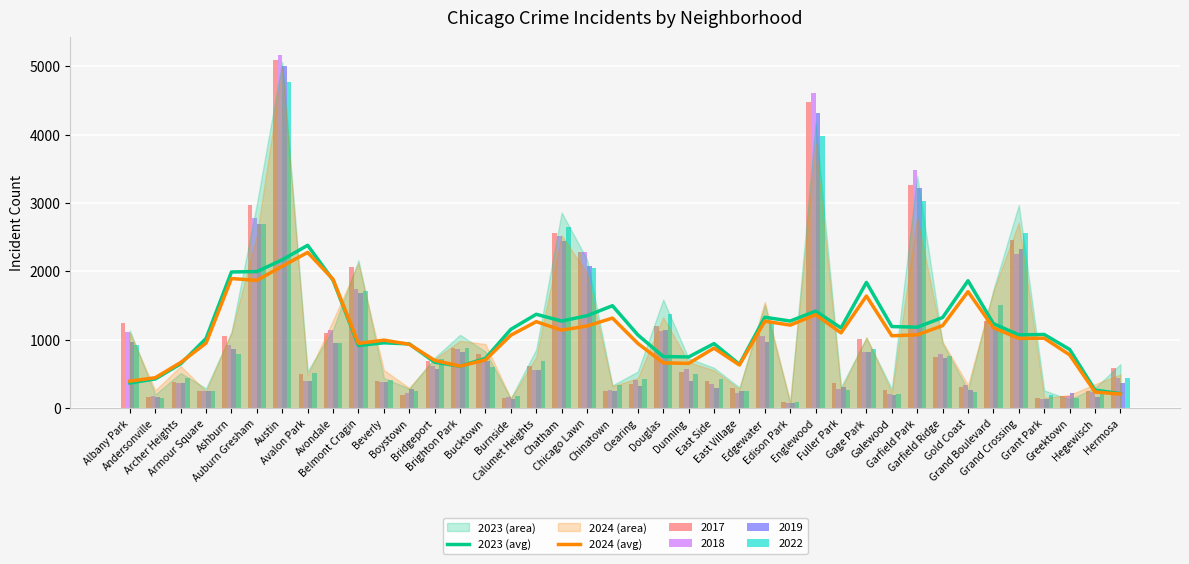

What position from the left is Ashburn?

5